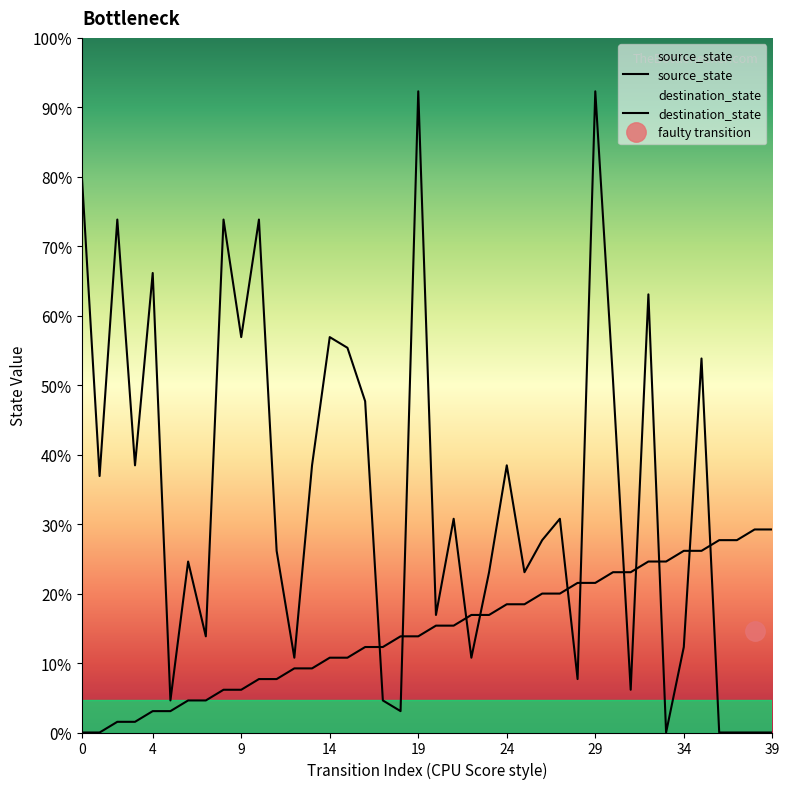

Which series has the largest total across all categories?

destination_state